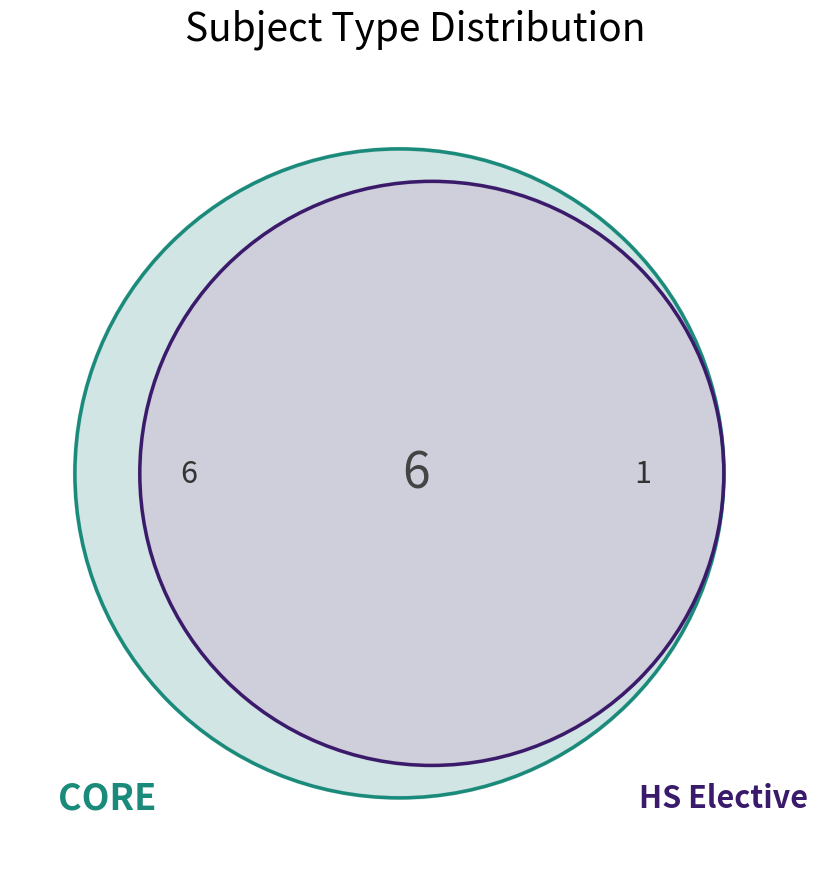

The CS302 slice represents 1% of the pie. True or false?

False